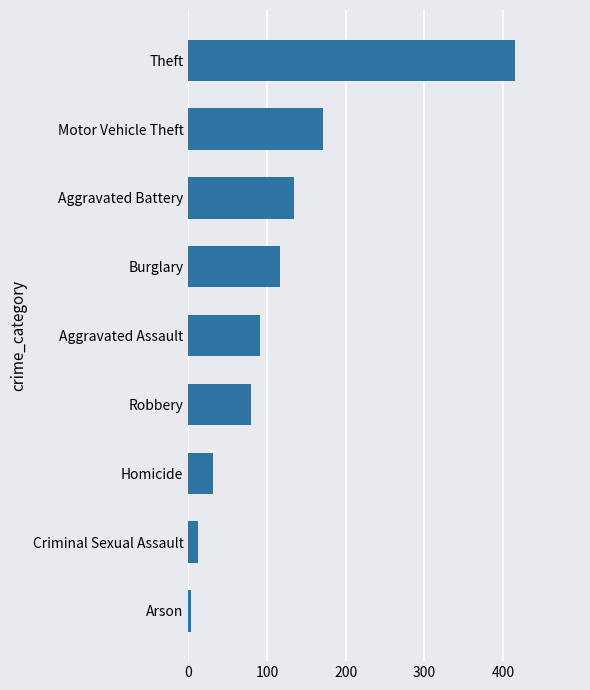

List the labels in order of value, largest first.

Theft, Motor Vehicle Theft, Aggravated Battery, Burglary, Aggravated Assault, Robbery, Homicide, Criminal Sexual Assault, Arson